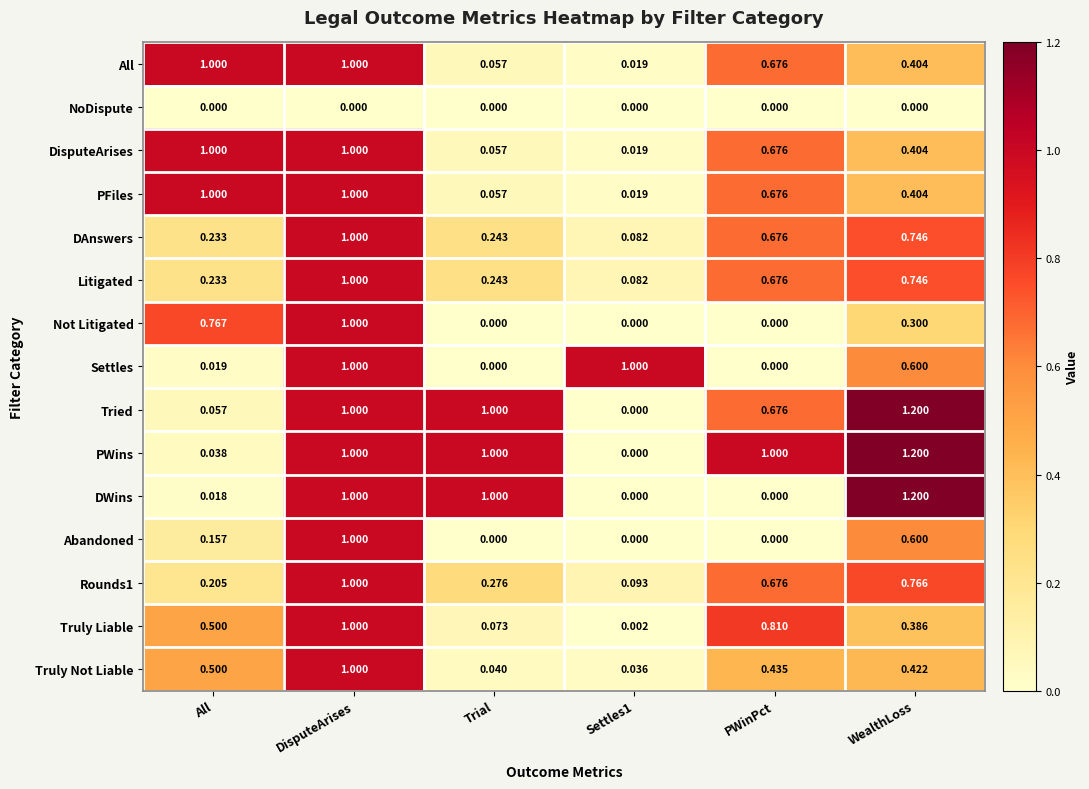

At which category is the sum across all series the highest?

DisputeArises